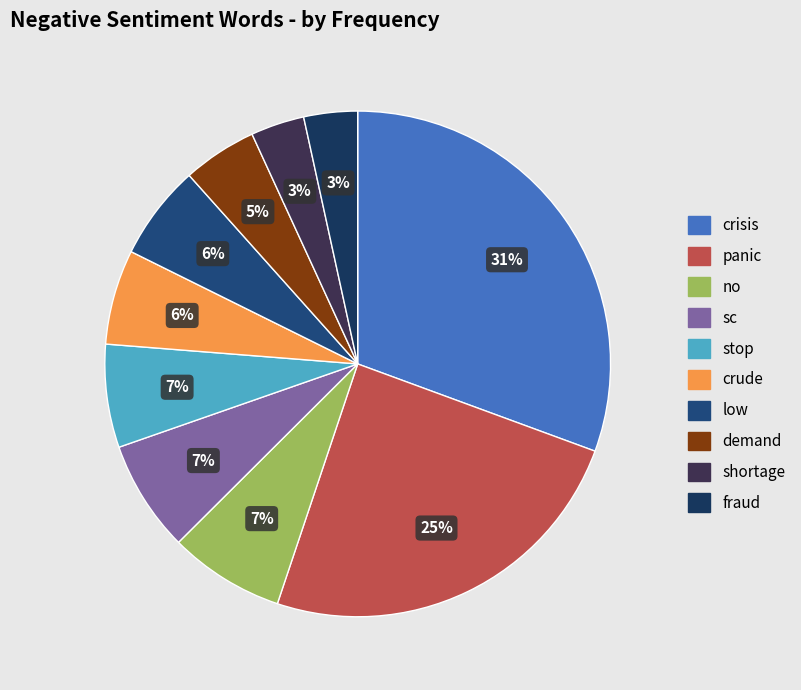

Which slice is the largest?

crisis